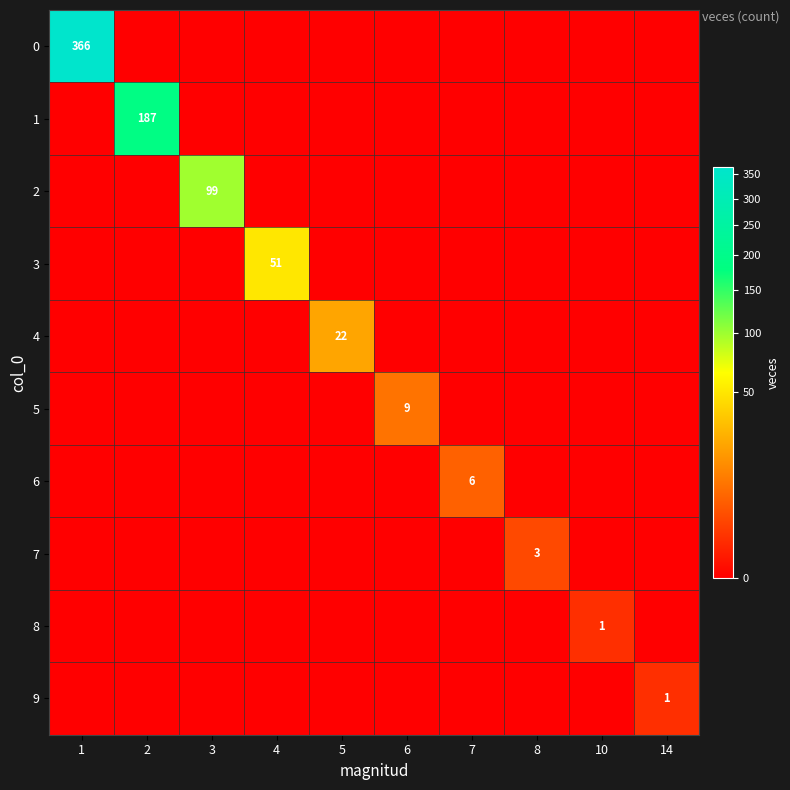

Is it true that 2 equals 0 at 7?

True